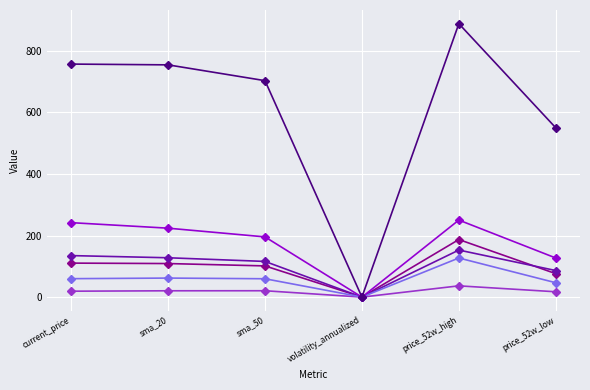

What is the label of the 6th point from the right?

current_price